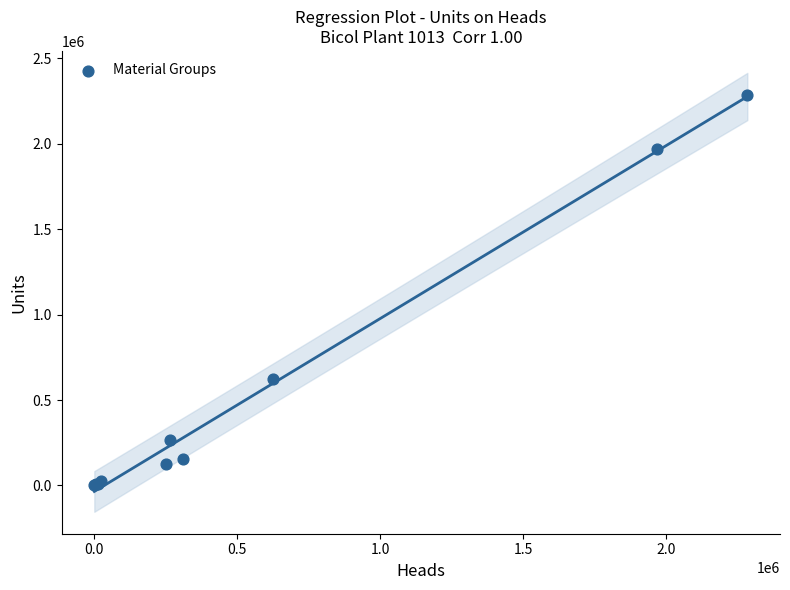

What Y value in the scatter plot is closest to 1141764?

624268.0